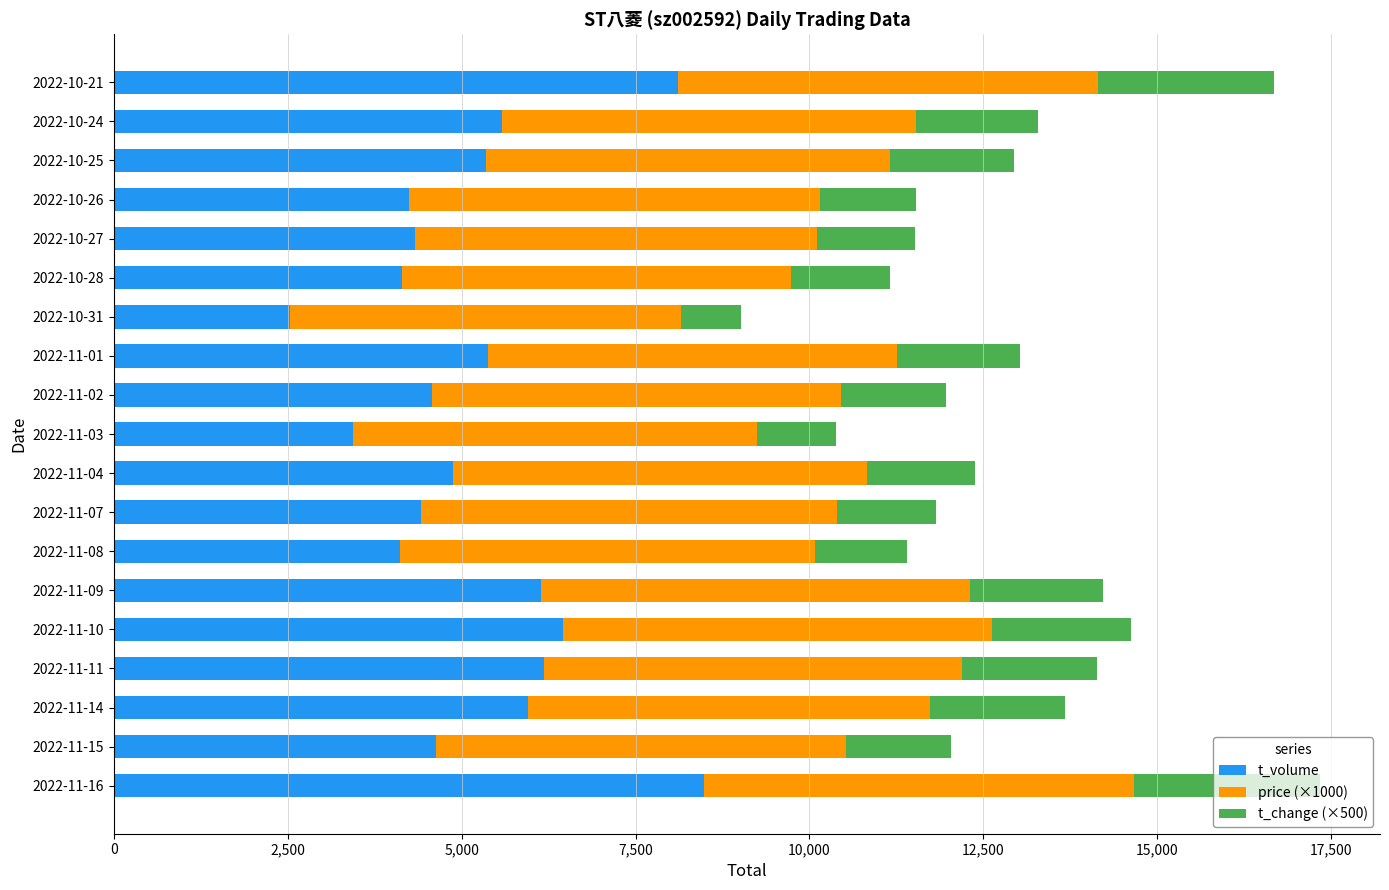

Which category has the lowest value in the t_volume series?

2022-10-31